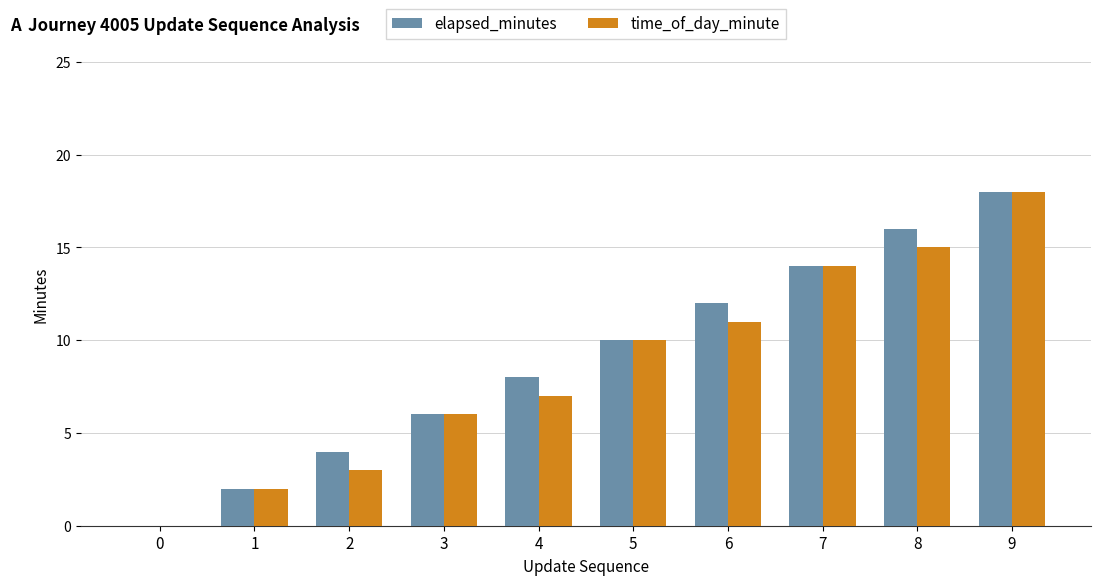

What is the sum of all elapsed_minutes values?

90